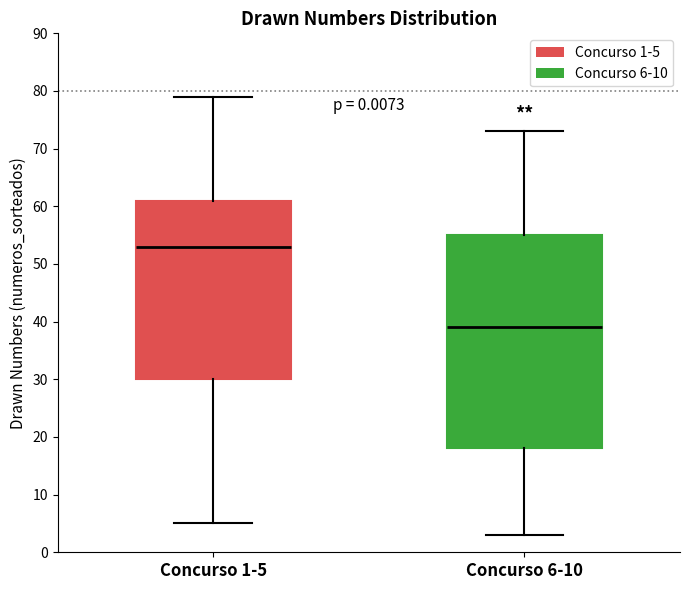

Comparing the boxes themselves (not the whiskers), which one is the tallest?

Concurso 6-10